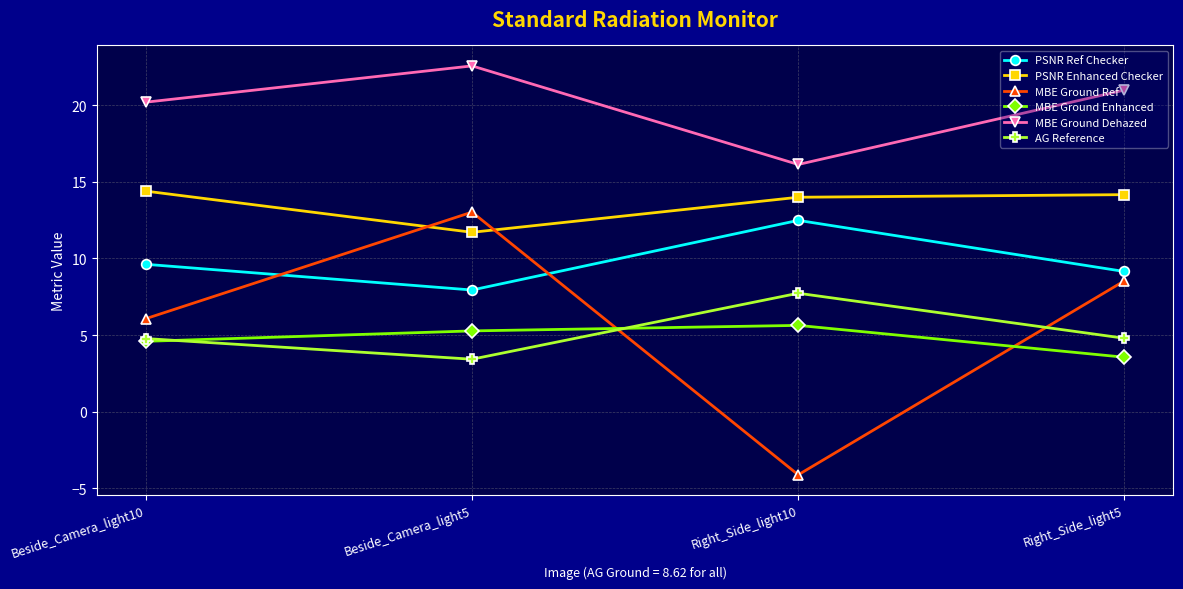

At which label does MBE Ground Enhanced reach its minimum?

Right_Side_light5